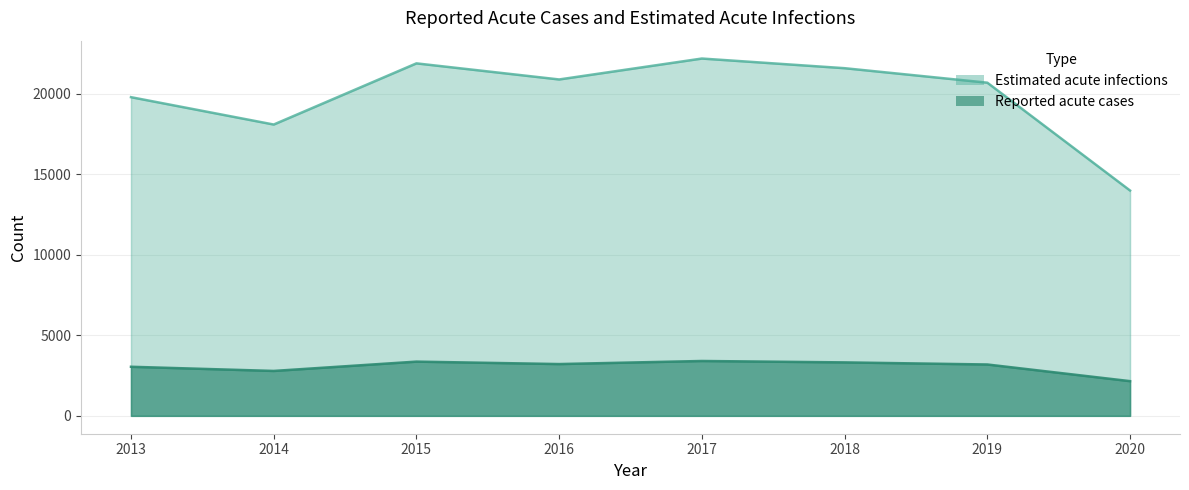

Where is the first local minimum for Estimated acute infections?

2014